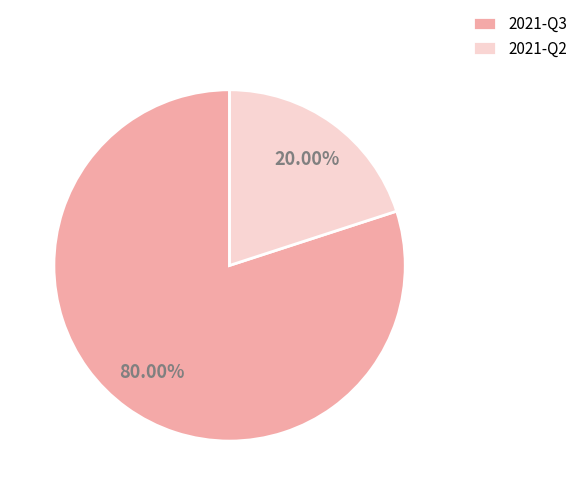

Rank the categories by value from lowest to highest.

2021-Q2, 2021-Q3